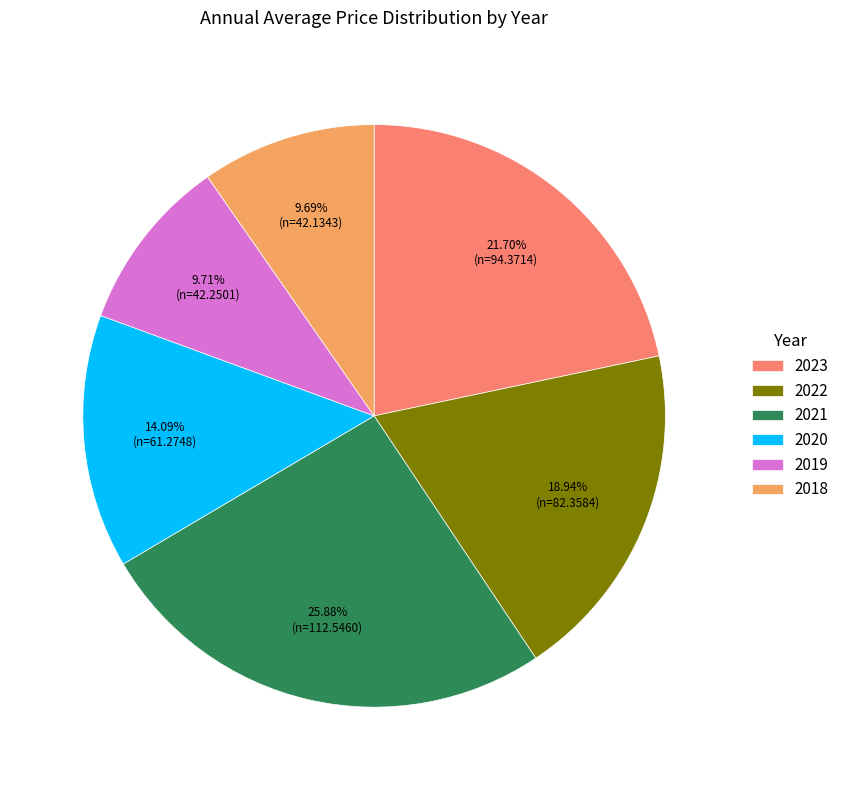

Is it true that 2023 is 22% of the pie?

True